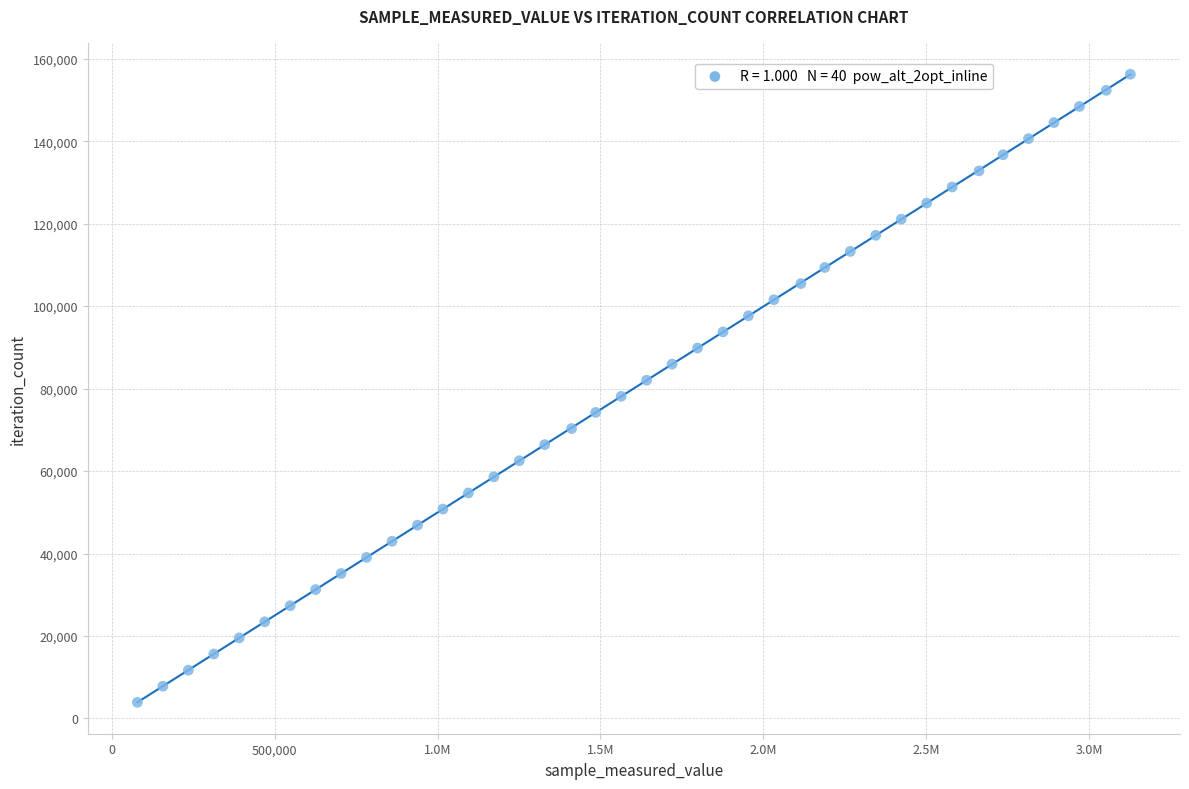

What is the range of Y values (max minus min)?

152334